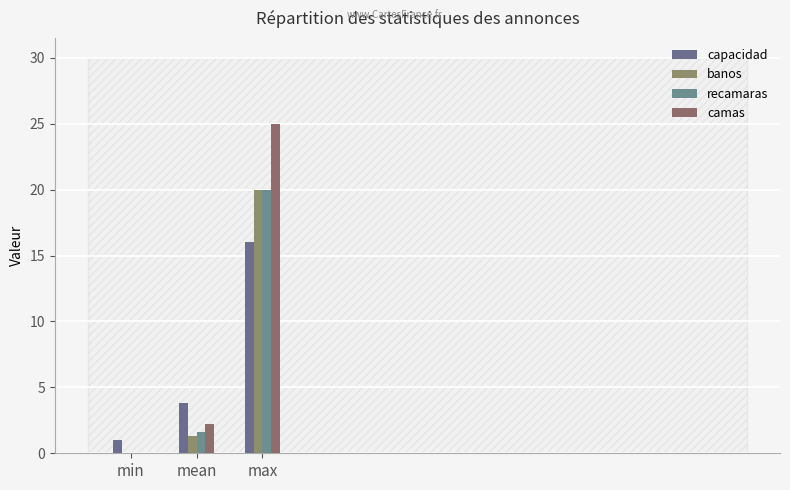

What is the difference between the maximum and minimum values in the banos series?

20.0